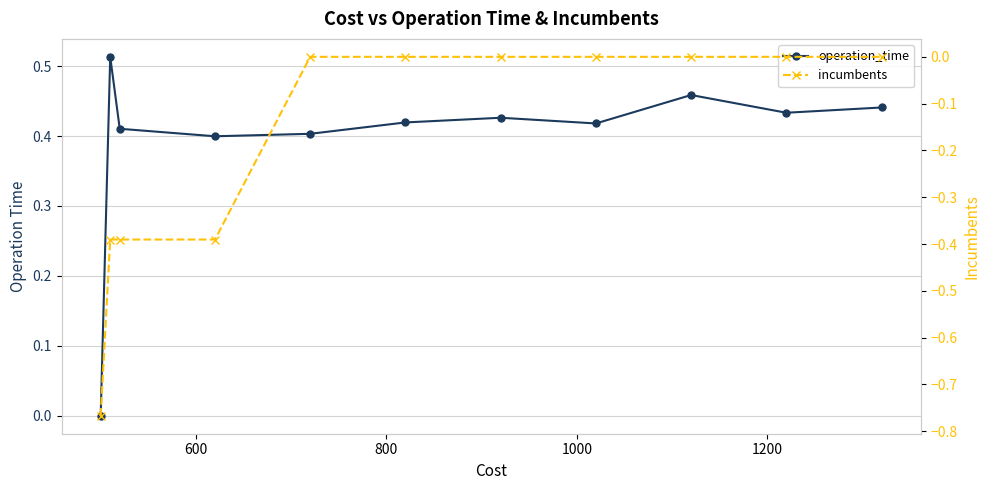

What are all the series names shown in the legend?

operation_time, incumbents